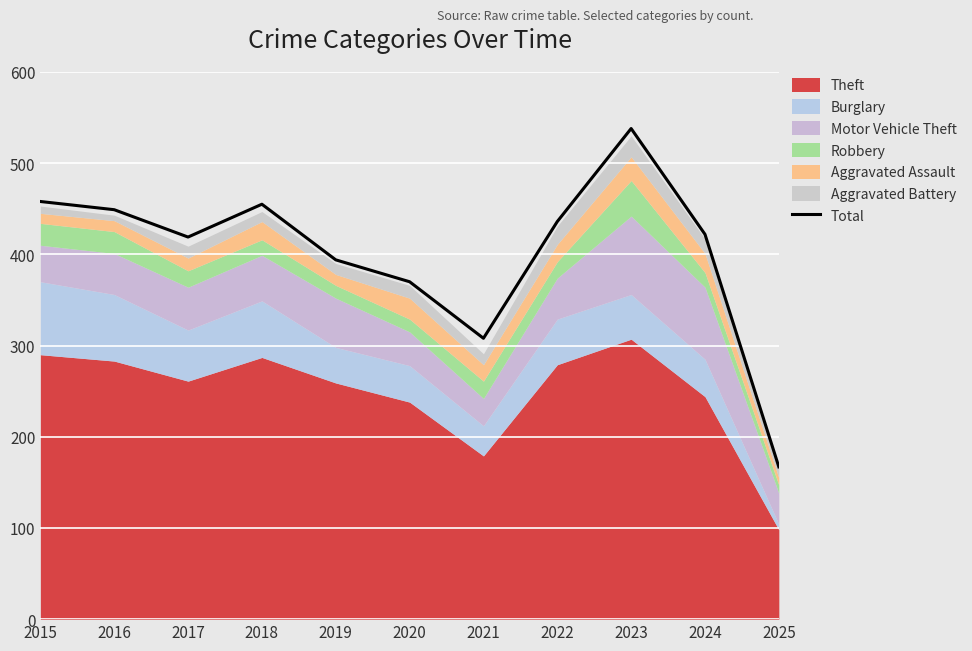

What is the difference between the values at 2018 and 2017?

36